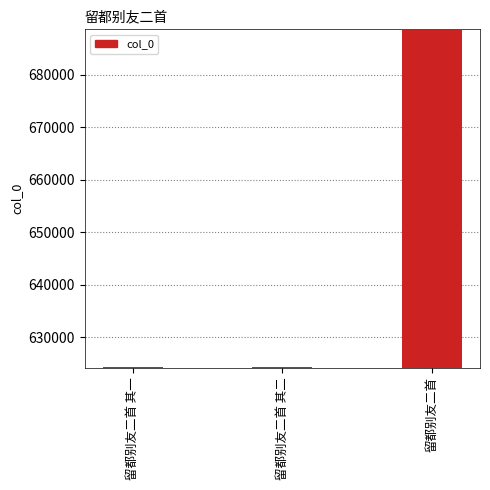

What position from the right is 留都别友二首 其一?

3